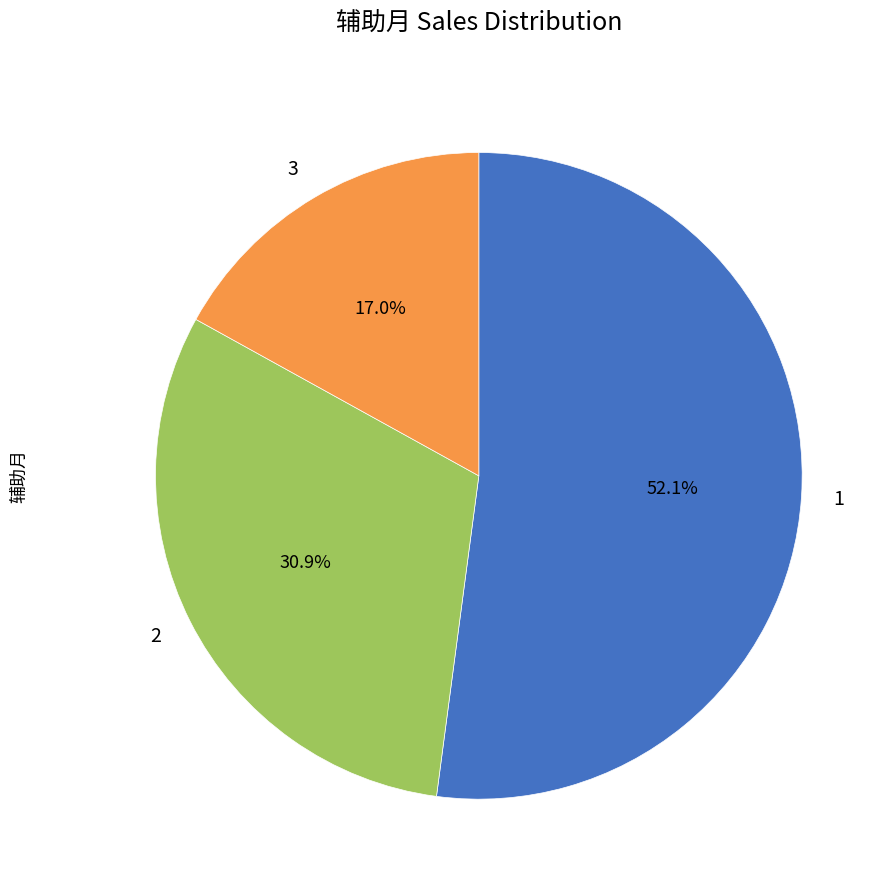

Is there any slice that represents more than half of the pie?

Yes